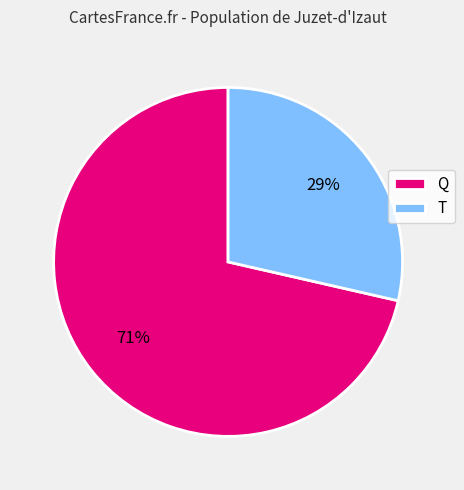

Is the sum of Q and T greater than half?

Yes